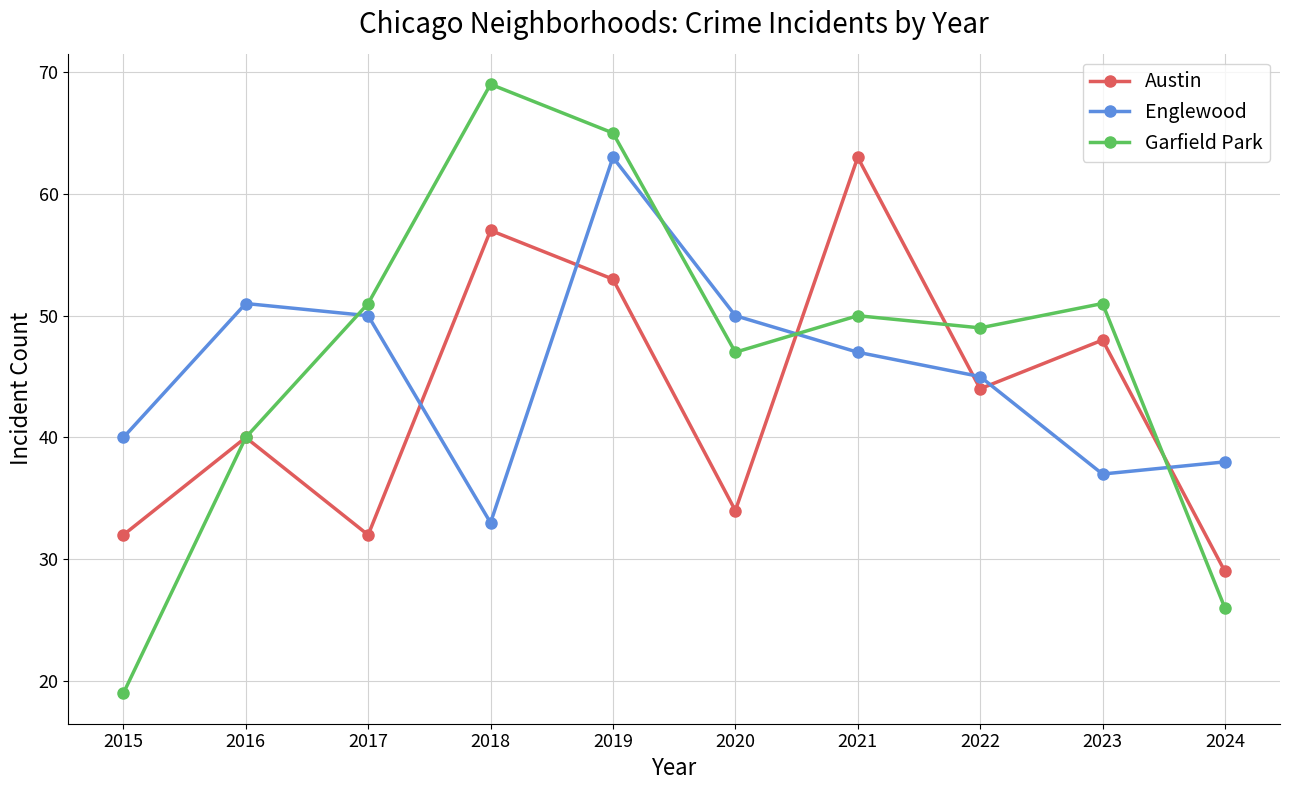

How many lines are shown in the chart?

3